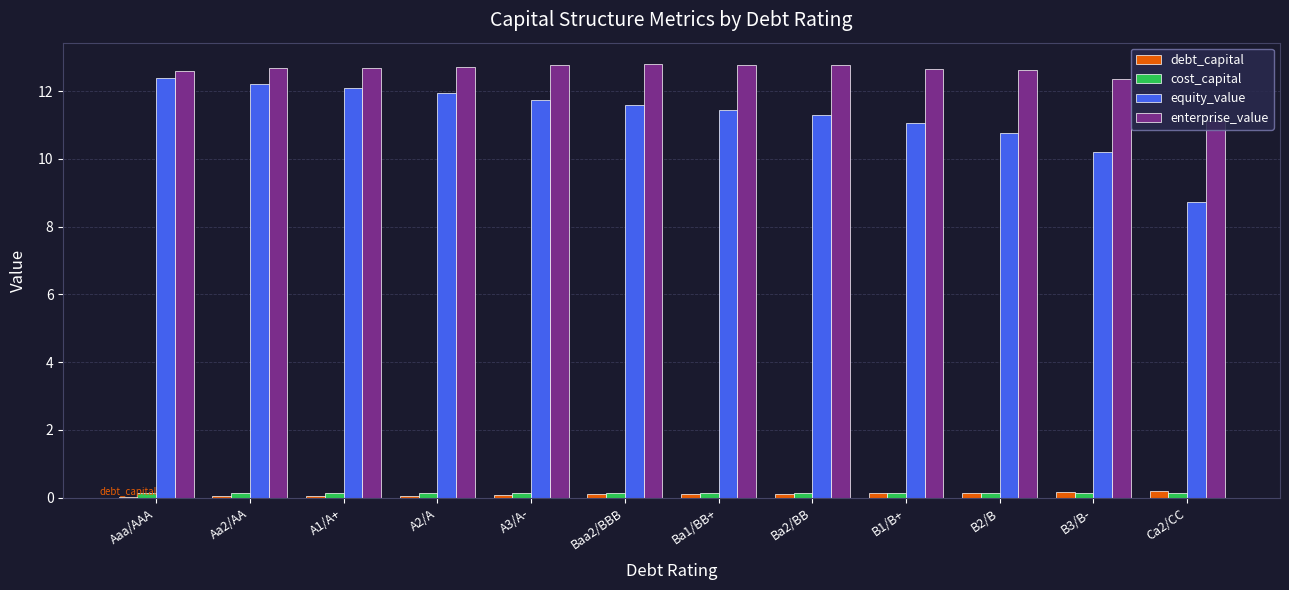

What is the greatest value displayed?

12.8